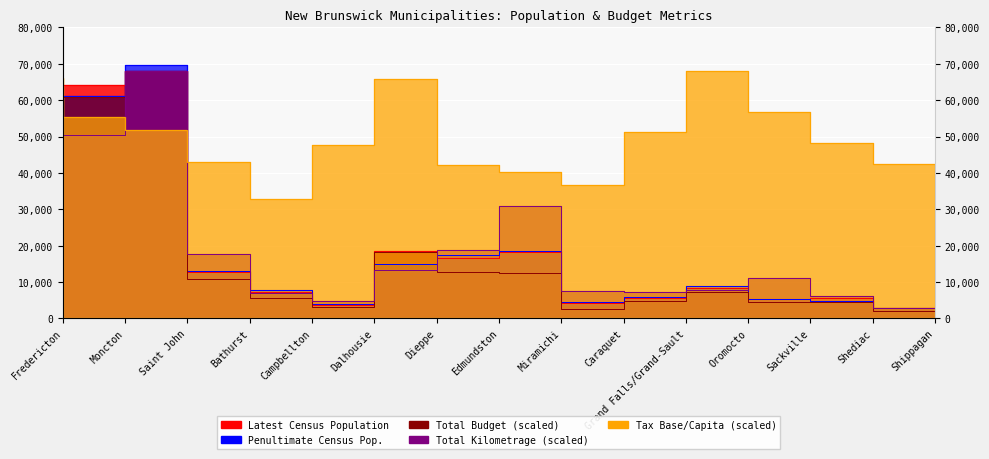

True or false: Penultimate Census Population has more than 2 points higher than both neighbors.

True